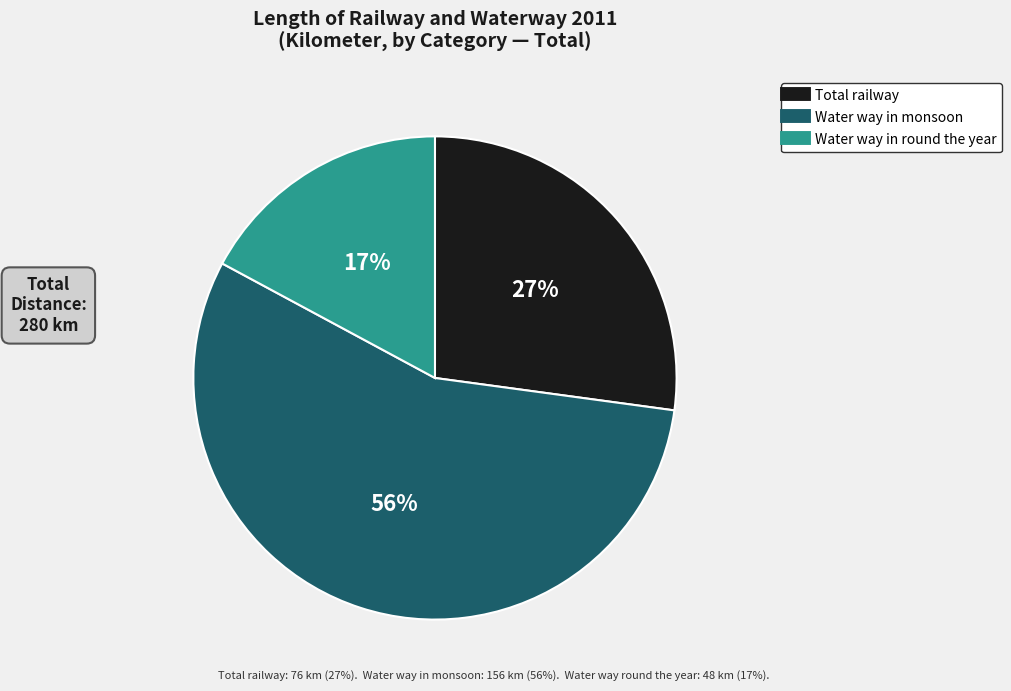

Does any single category account for the majority?

Yes